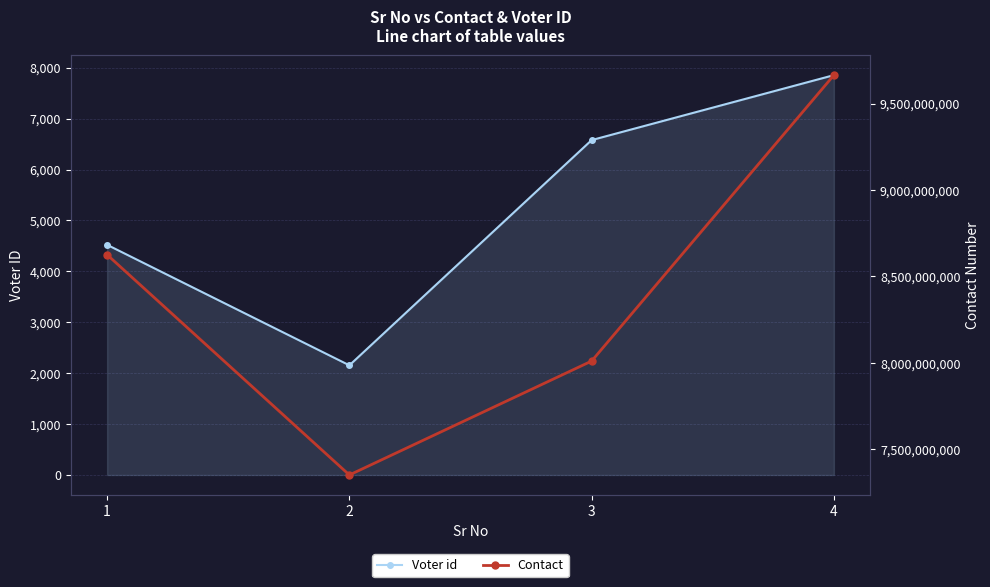

What is the maximum value shown in the chart?

9665938943